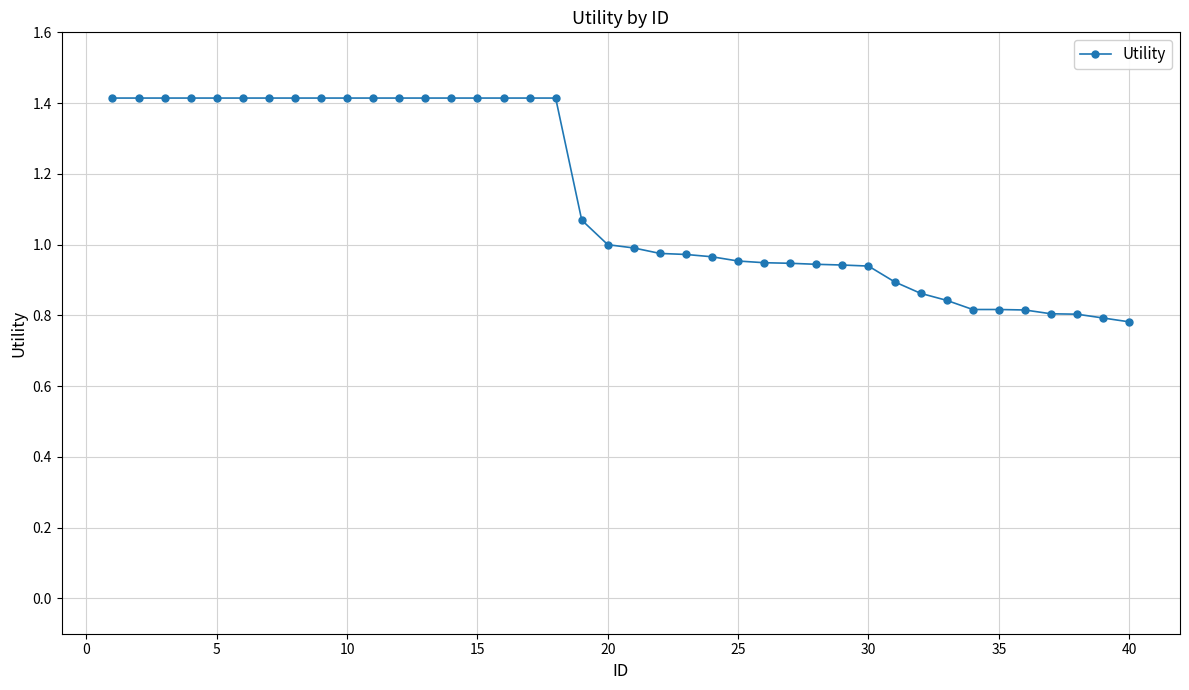

What is the greatest value displayed?

1.4